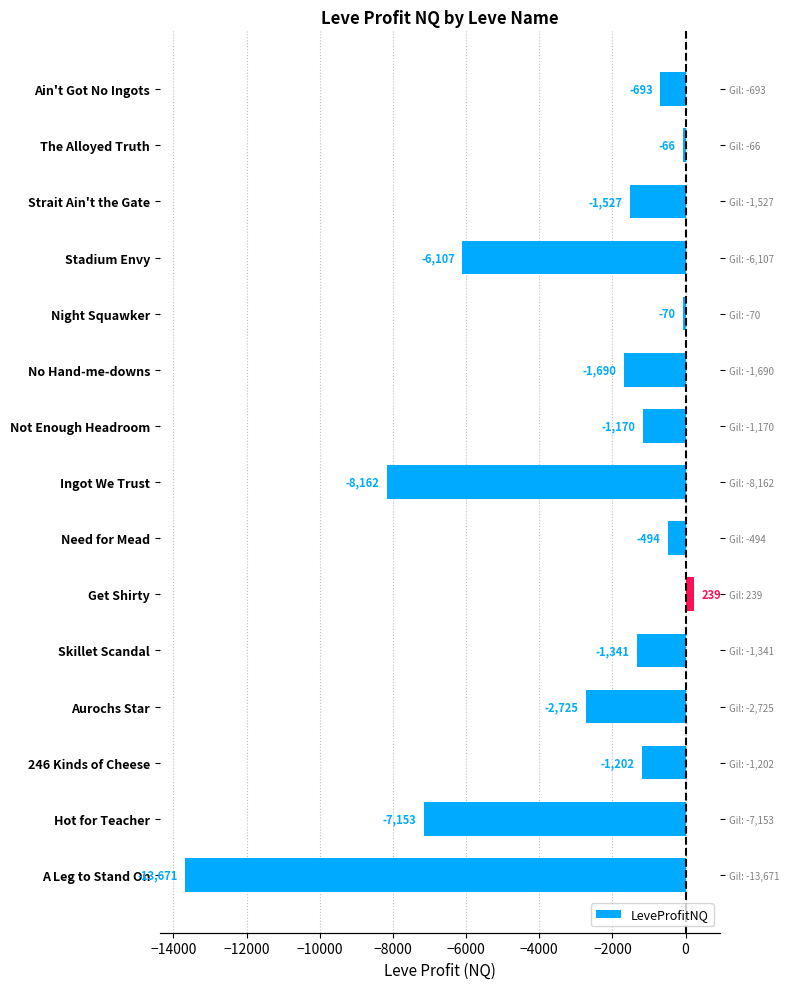

The value at Night Squawker is -113.5. True or false?

False